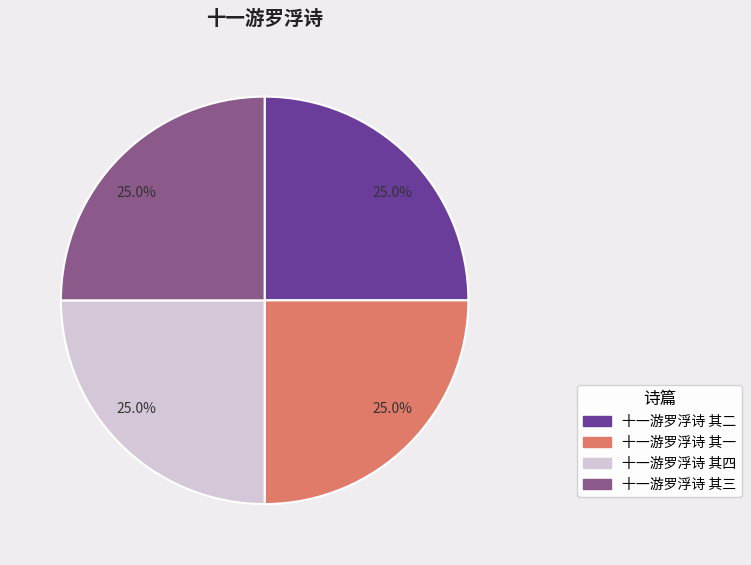

How many segments does this pie chart have?

4